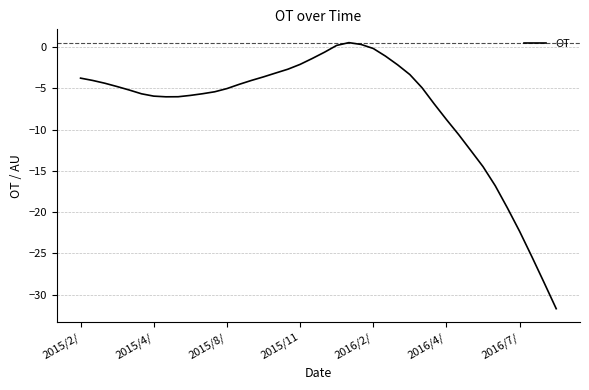

What is the smallest value displayed?

-31.7